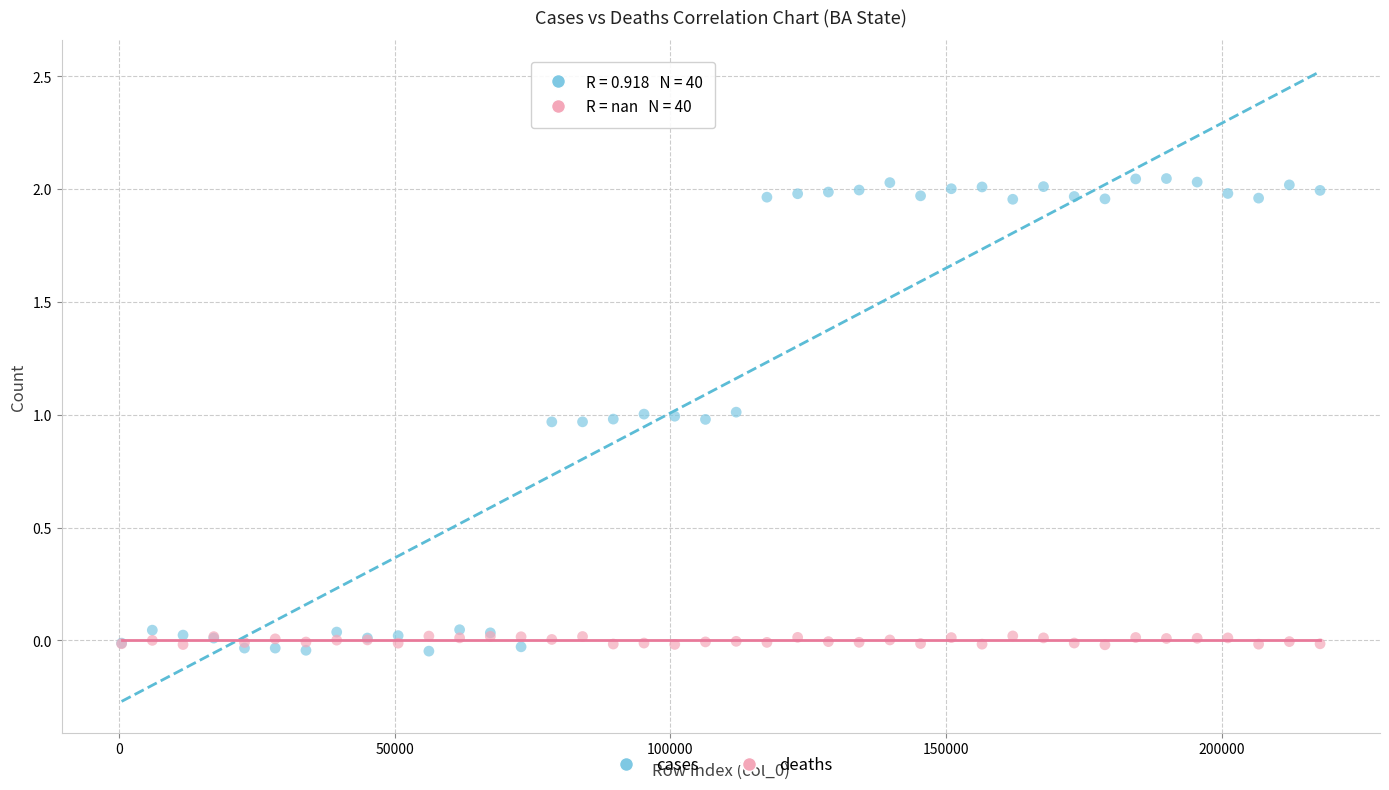

Which series contains the highest Y value?

cases